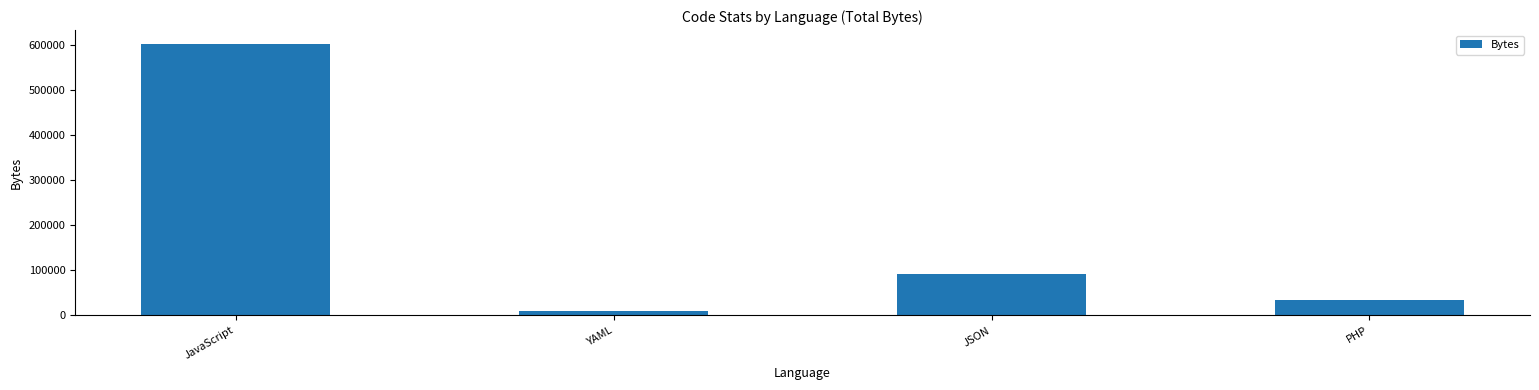

How many data points are less than 92781?

2